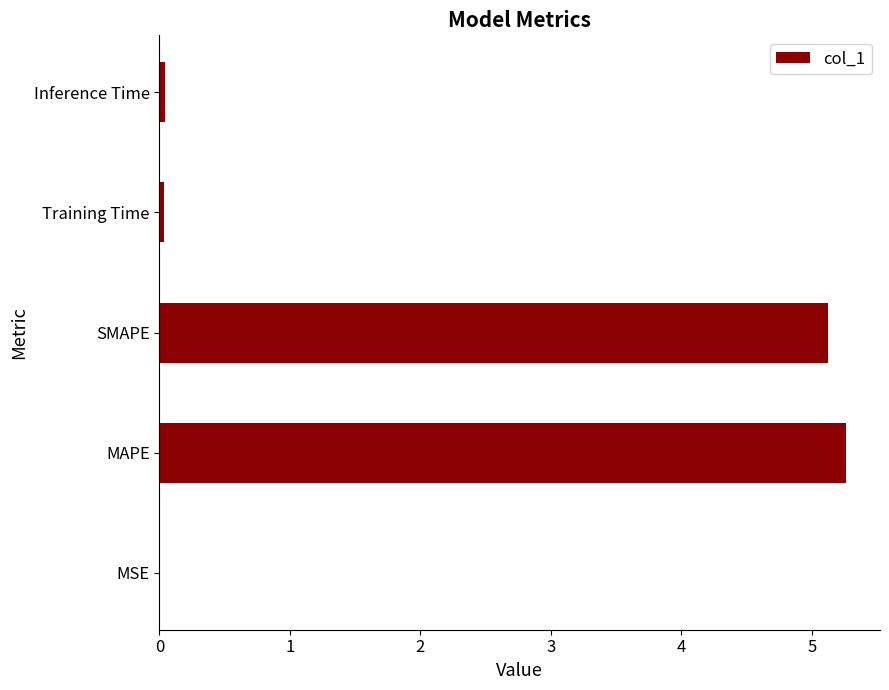

True or false: the data shows 5.3 at MAPE.

True